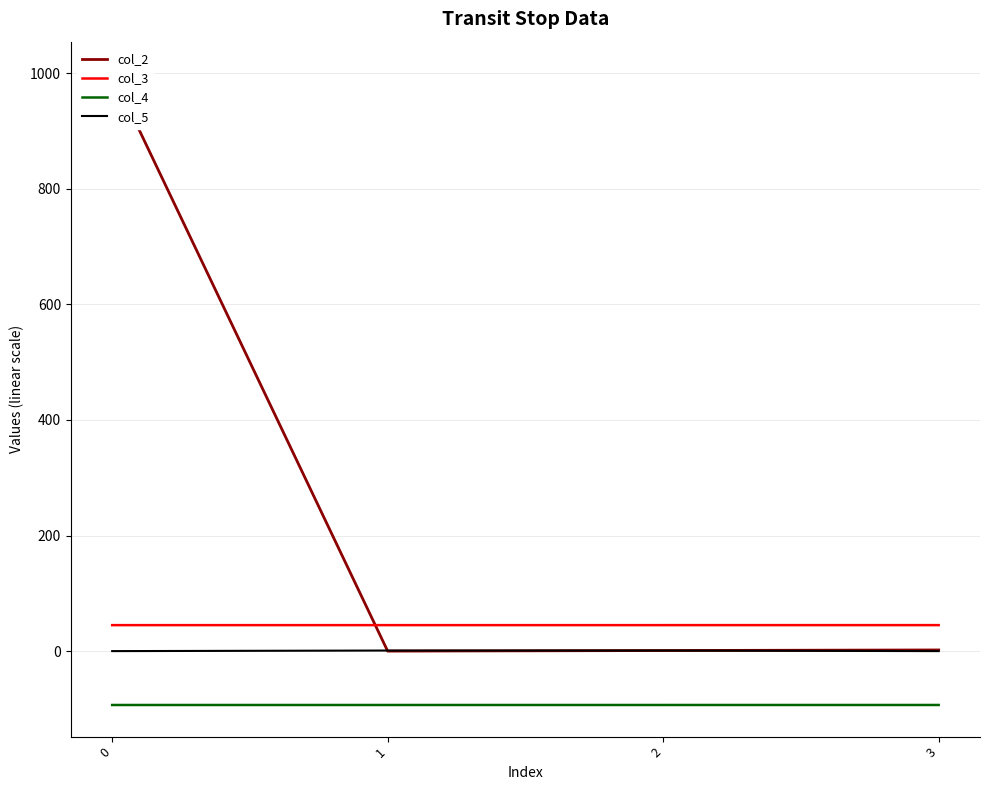

What are all the series names shown in the legend?

col_2, col_3, col_4, col_5